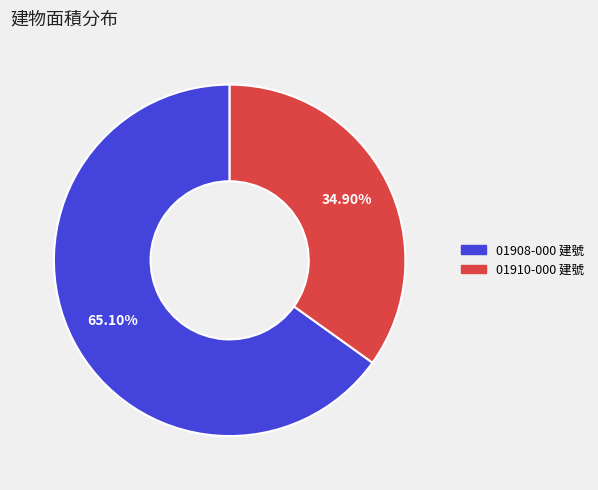

Does any single category account for the majority?

Yes